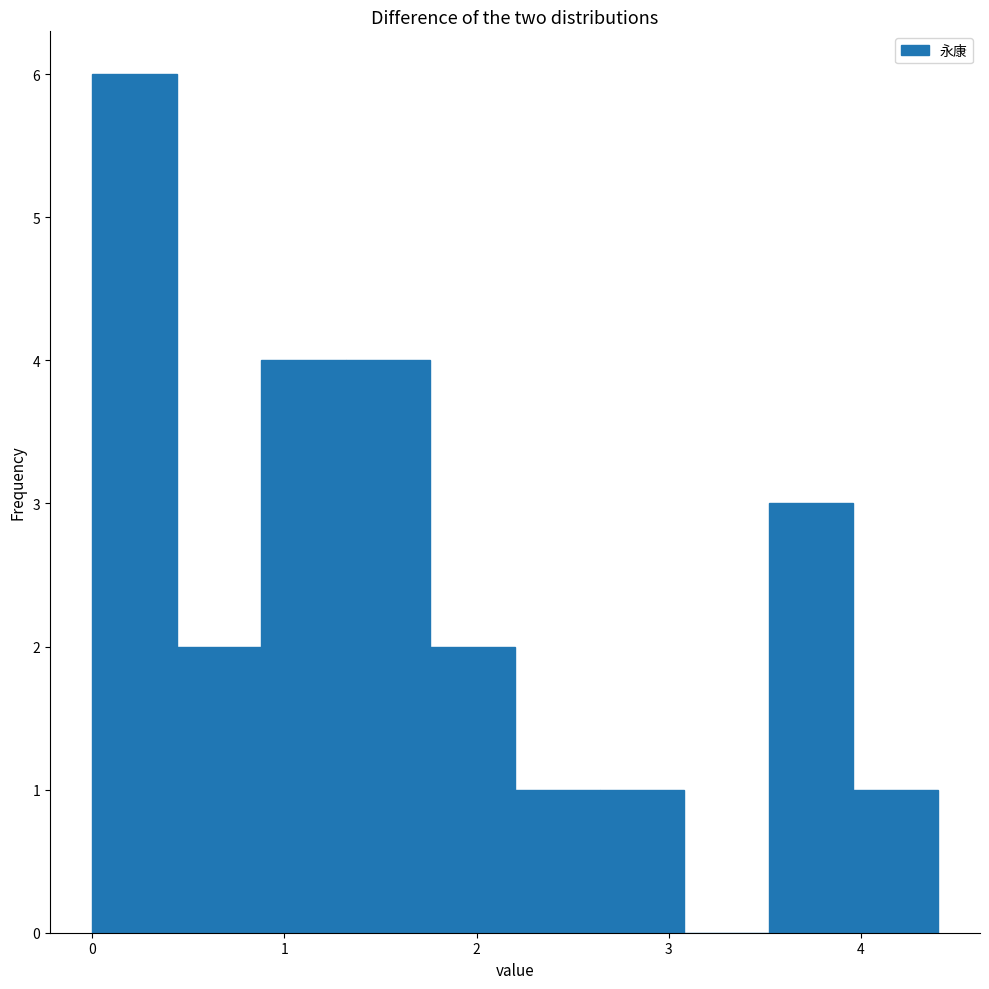

Over which range of the x-axis is the bar tallest?

0.00 to 0.44